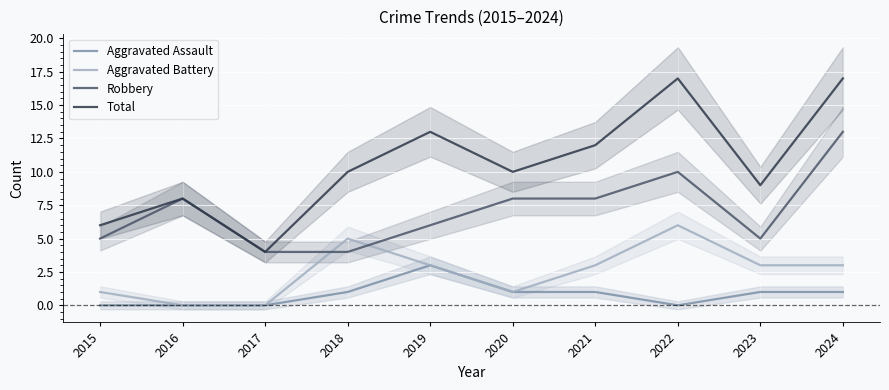

The Total series shows 13 at 2019. True or false?

True